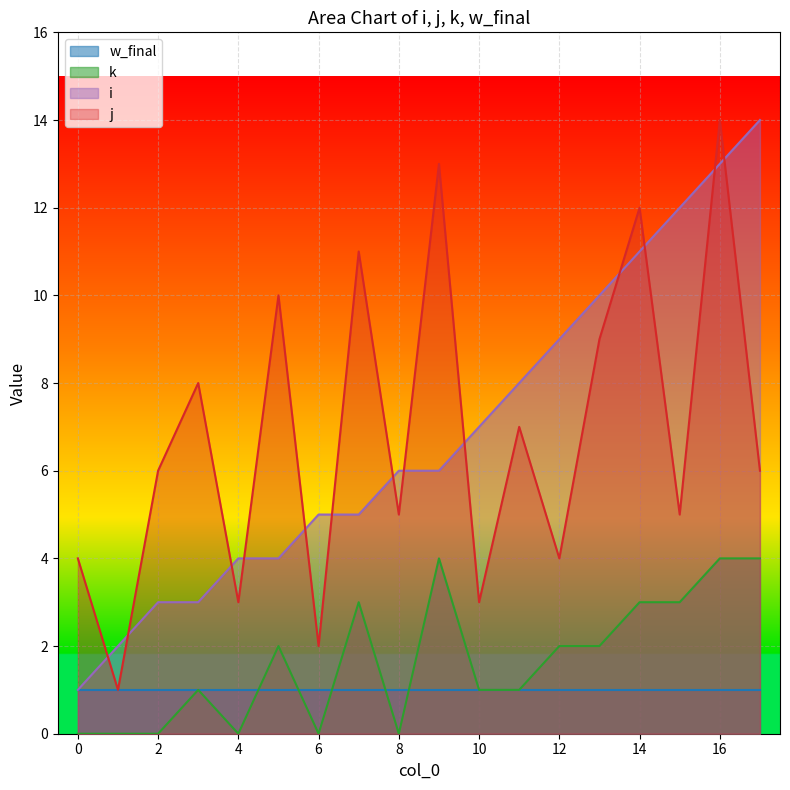

How many data points in j are less than 6?

8